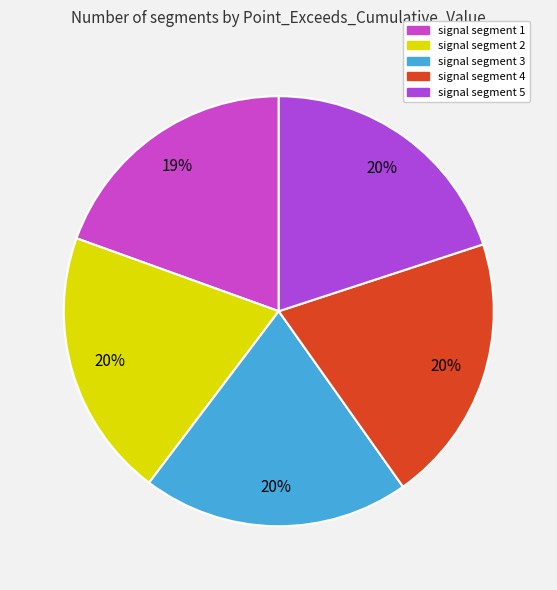

Which has a higher value, signal segment 1 or signal segment 3?

signal segment 3